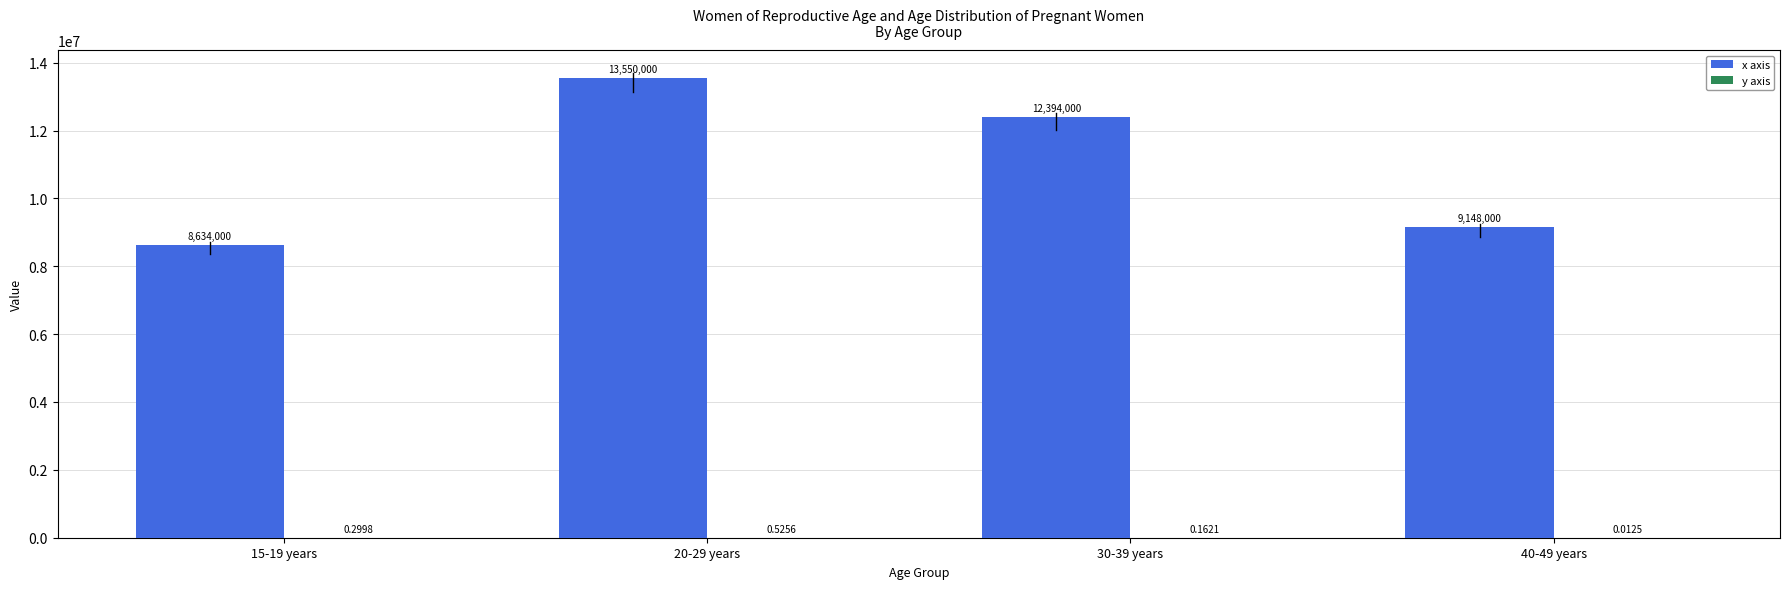

Between 15-19 years and 40-49 years, which series saw the biggest shift?

x axis